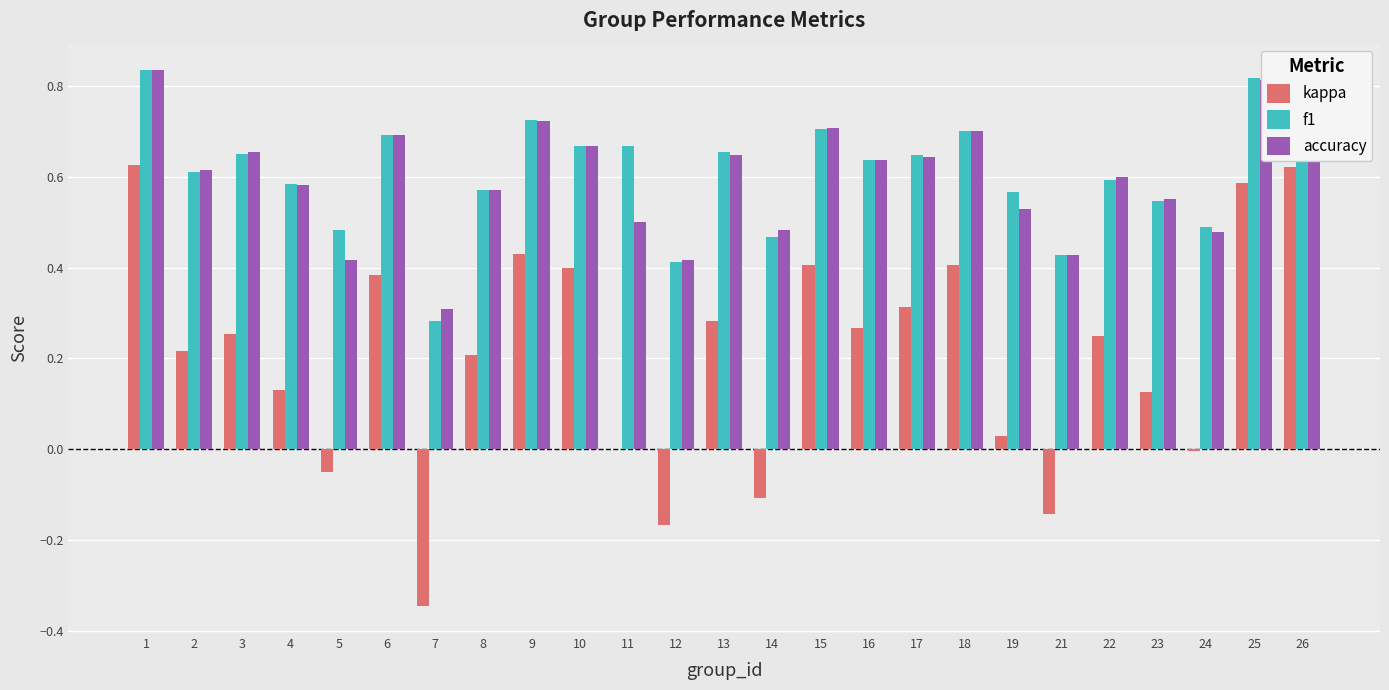

Is the value of f1 at 5 greater than the value of kappa at 2?

Yes